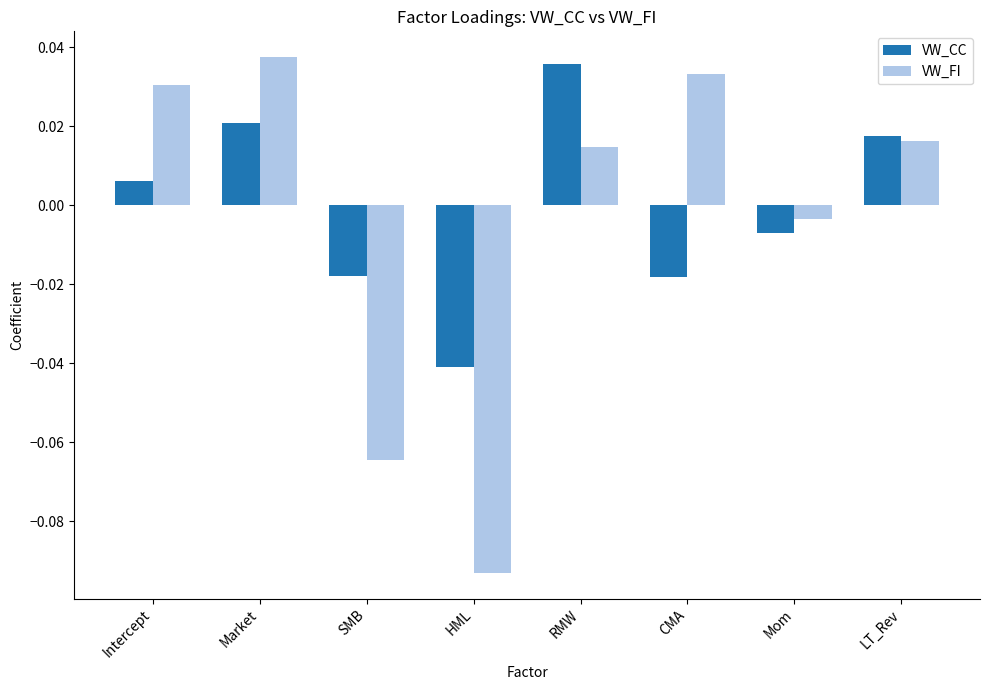

Which category has the lowest value in the VW_CC series?

HML